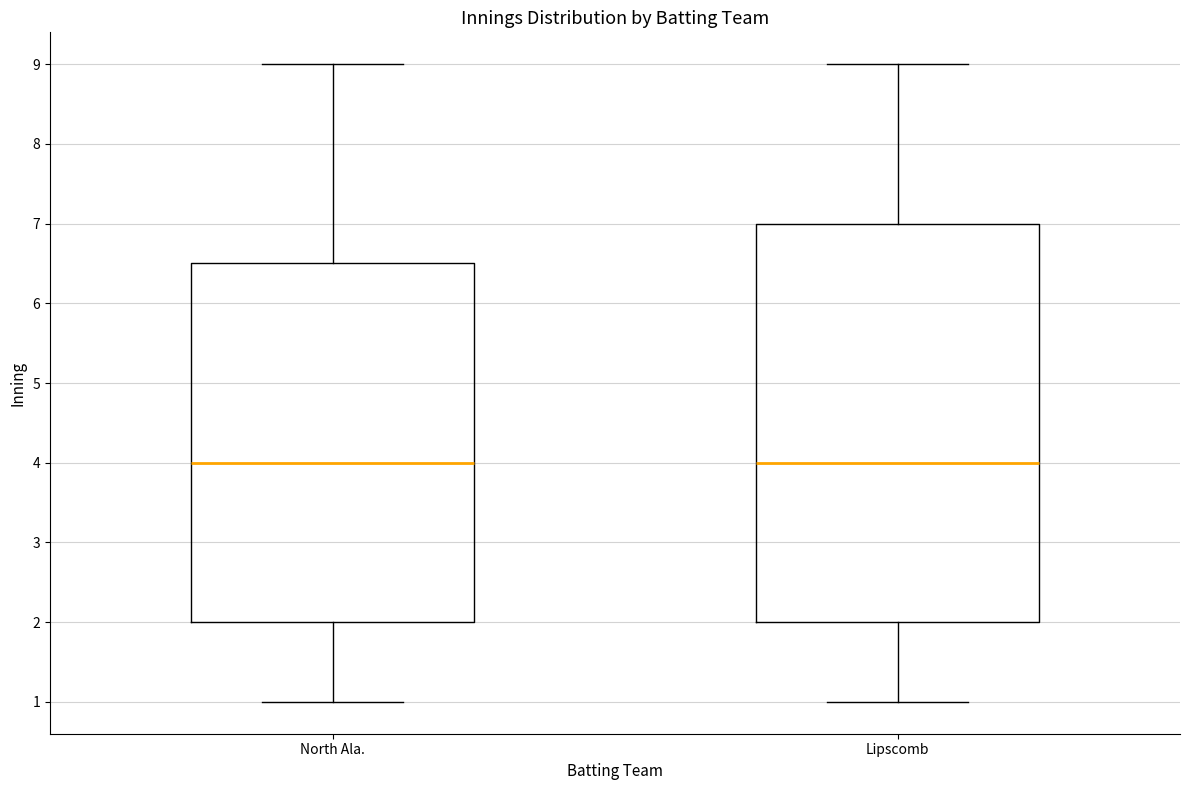

Reading left to right, read every box against the y-axis: the position of its median line, the range the box covers, and the ends of its whiskers. The values are not printed on the chart, so give them approximately, as read against the axis.

North Ala.: median 4.0, box 2.0 to 6.5, whiskers 1.0 to 9.0
Lipscomb: median 4.0, box 2.0 to 7.0, whiskers 1.0 to 9.0